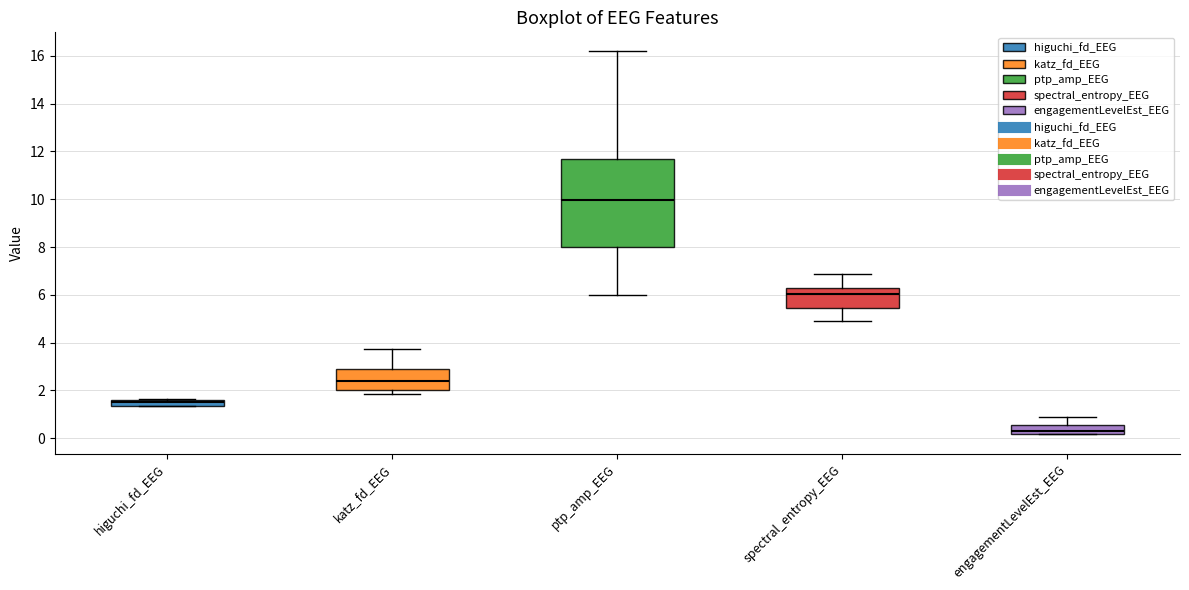

Where does the upper whisker of the box for ptp_amp_EEG end on the y-axis? The values are not printed on the chart, so give them approximately, as read against the axis.

16.2